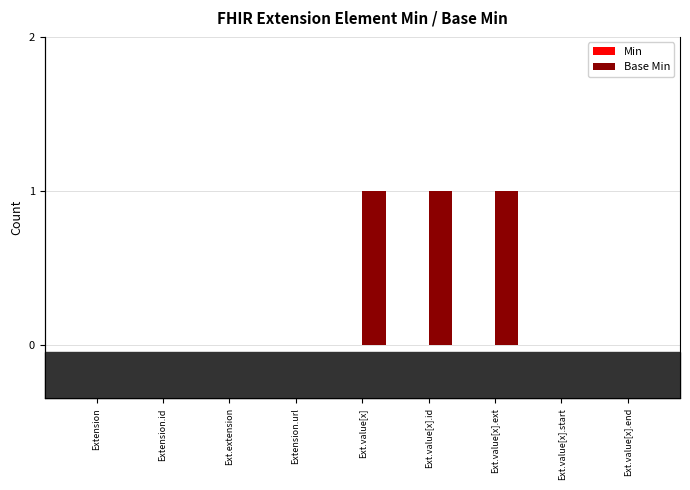

Does the chart contain stacked bars?

No